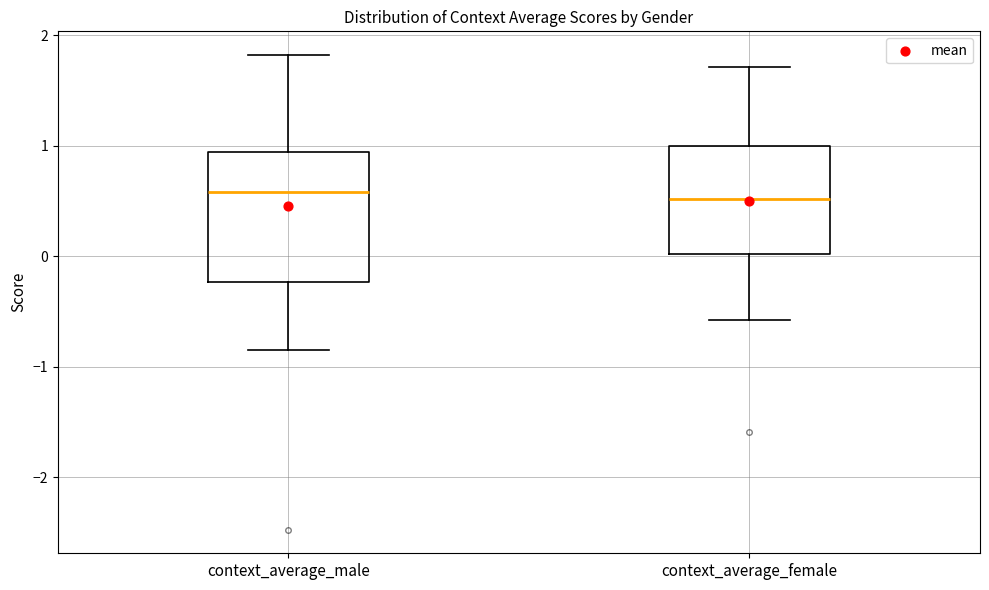

Reading left to right, read every box against the y-axis: the position of its median line, the range the box covers, and the ends of its whiskers. The values are not printed on the chart, so give them approximately, as read against the axis.

context_average_male: median 0.6, box -0.2 to 0.9, whiskers -0.8 to 1.8
context_average_female: median 0.5, box 0.0 to 1.0, whiskers -0.6 to 1.7